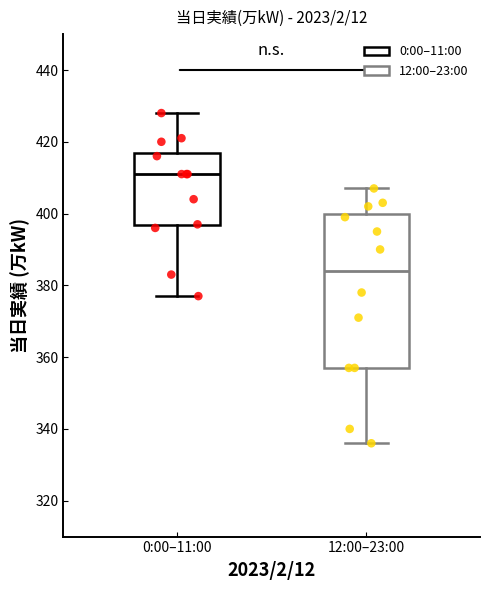

Which box has the highest median line?

0:00–11:00